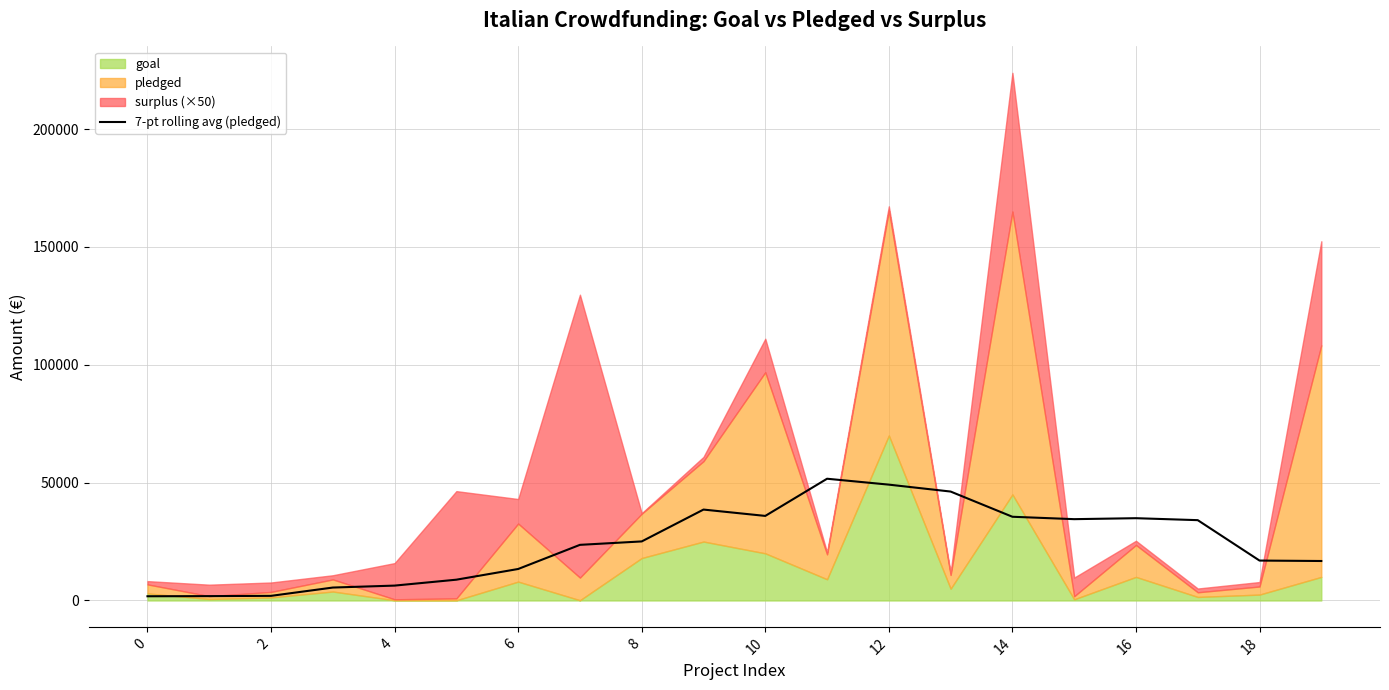

The value of 7-pt rolling avg (pledged) at 4 is 6311.1. True or false?

True